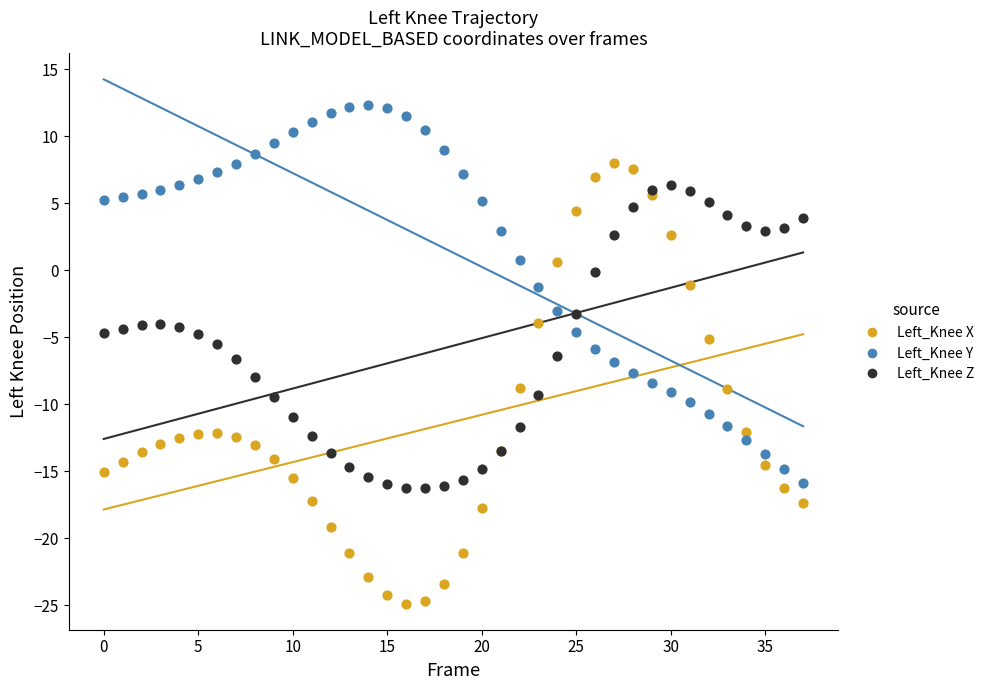

Which series reaches the maximum Y coordinate?

Left_Knee Y